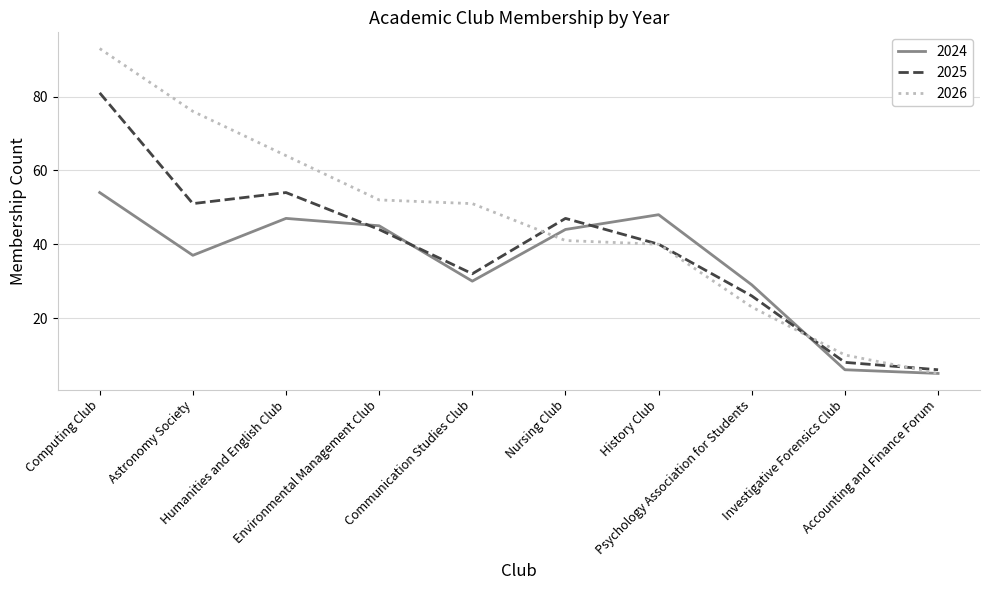

What is the total value across all series at Psychology Association for Students?

78